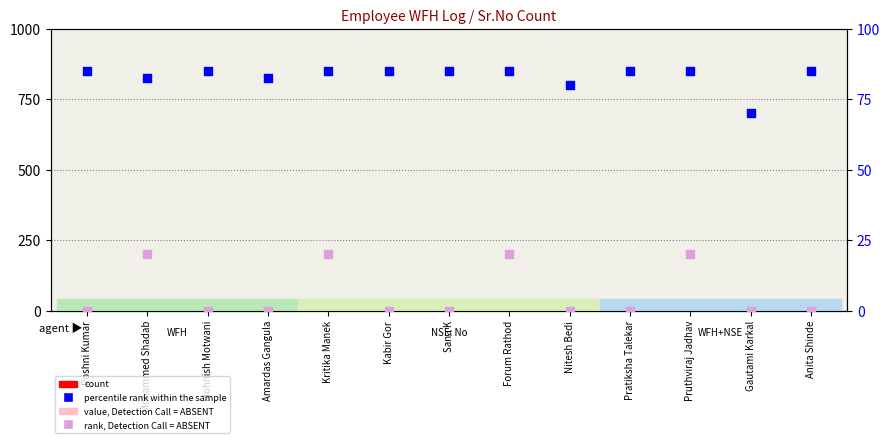

Is the value of percentile rank within the sample at Sana K greater than the value of value, Detection Call = ABSENT at Kabir Gor?

Yes